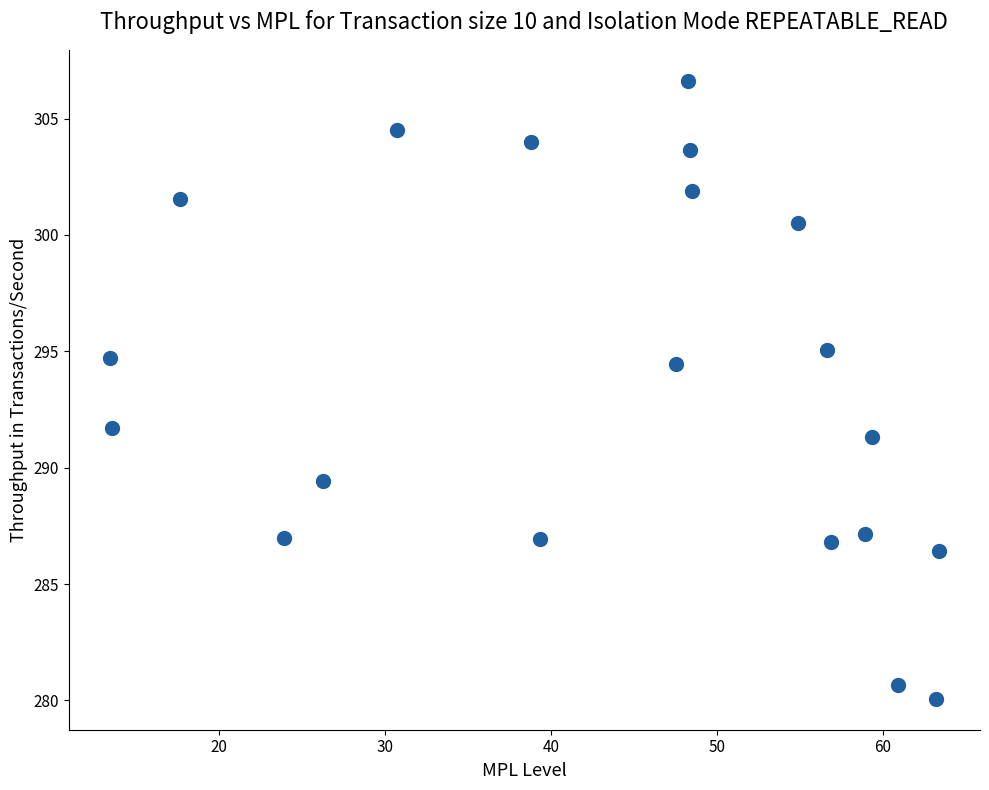

What is the range of X values (max minus min)?

49.9